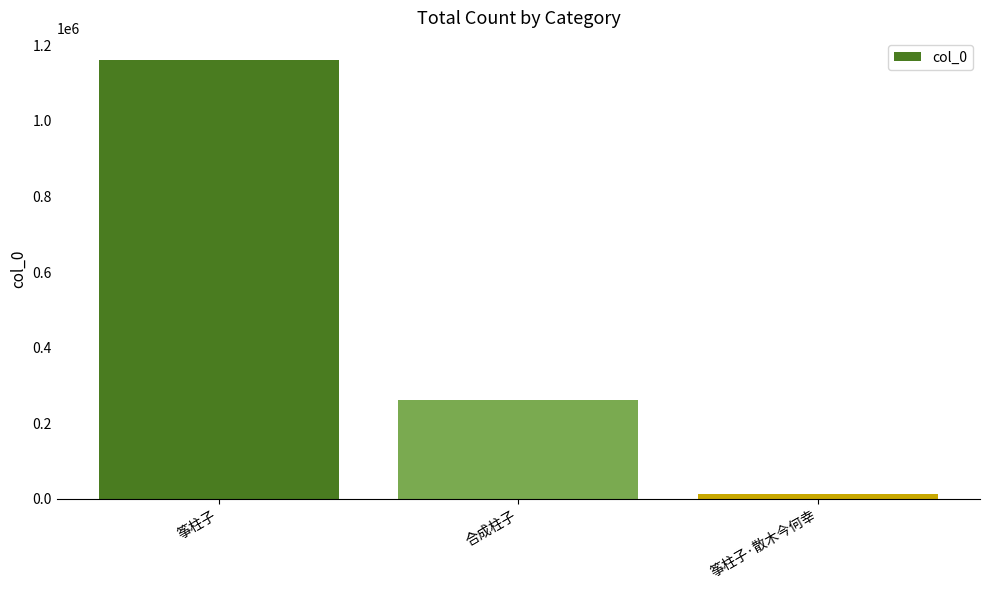

What is the value of the 3rd bar from the left?

12940